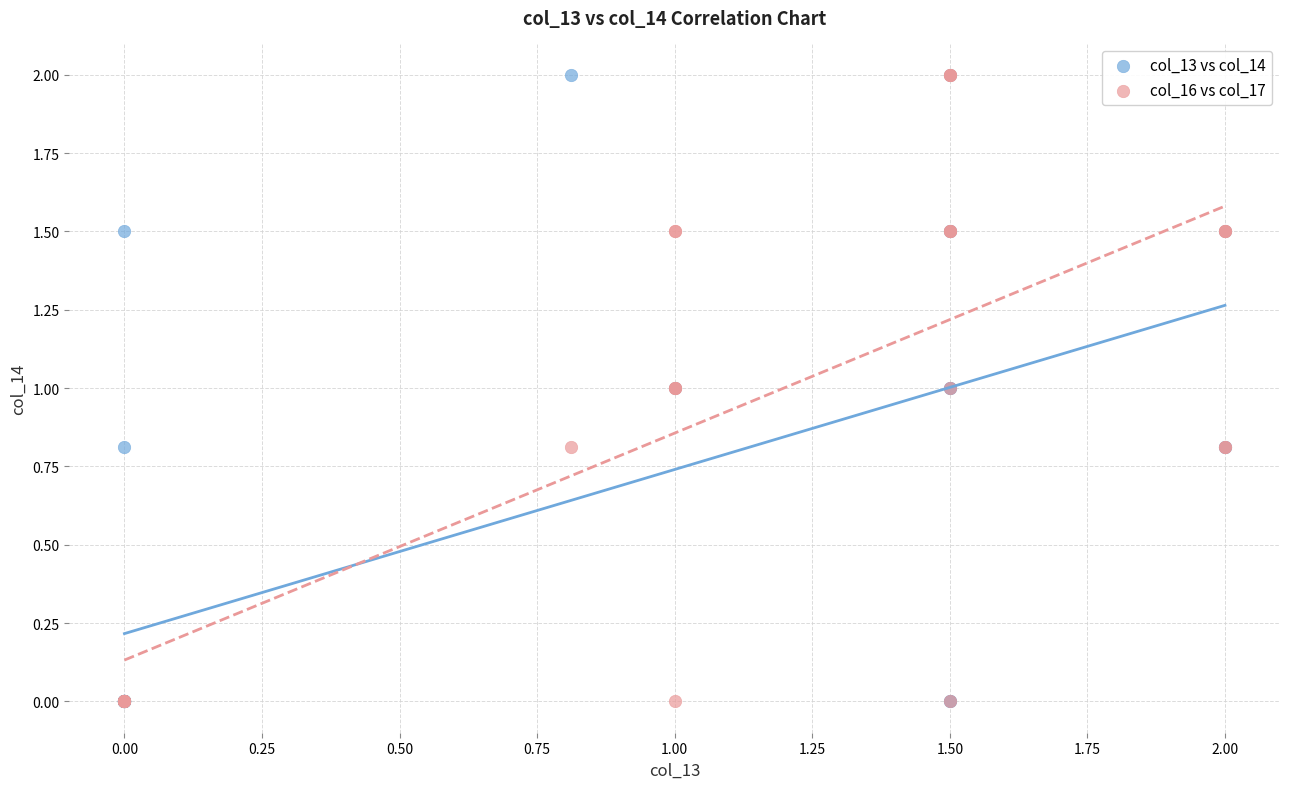

What are all the series names shown in the legend?

col_13 vs col_14, col_16 vs col_17